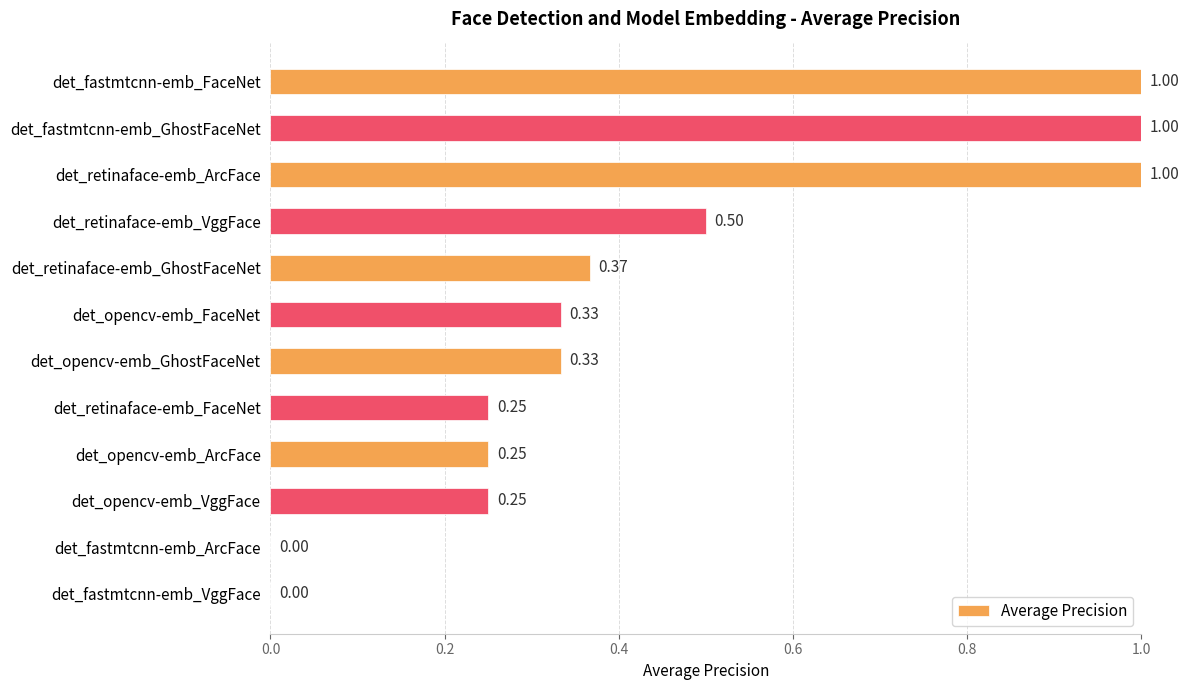

What is the change in value from det_fastmtcnn-emb_GhostFaceNet to det_retinaface-emb_VggFace?

-0.5